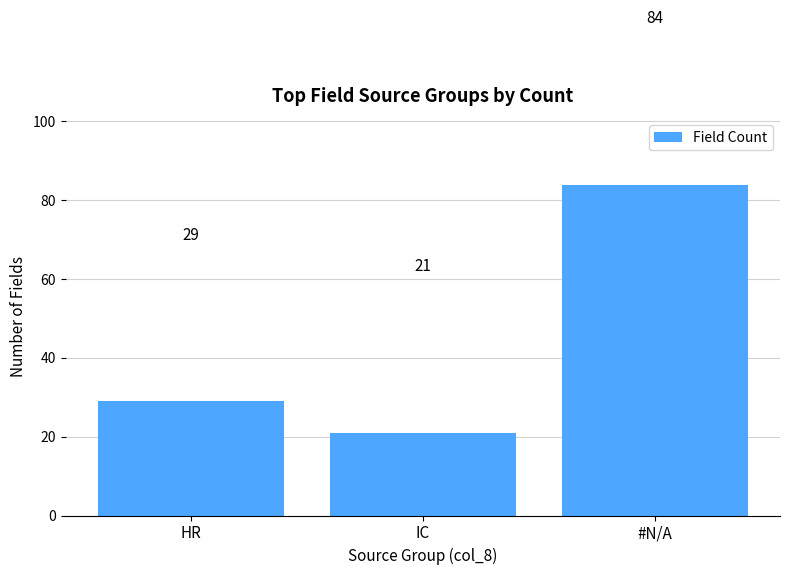

What is the difference between the maximum and second lowest values?

55